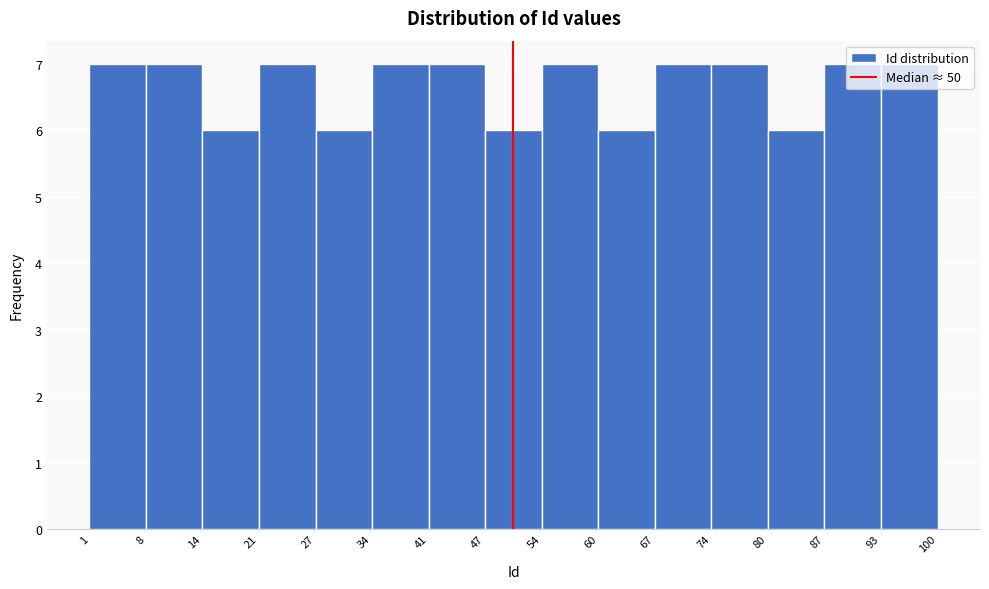

Reading left to right, transcribe this chart: for each bar, give the range it covers on the x-axis and its height. The values are not printed on the chart, so give them approximately, as read against the axis.

1 to 8: 7
8 to 14: 7
14 to 21: 6
21 to 27: 7
27 to 34: 6
34 to 41: 7
41 to 47: 7
47 to 54: 6
54 to 60: 7
60 to 67: 6
67 to 74: 7
74 to 80: 7
80 to 87: 6
87 to 93: 7
93 to 100: 7